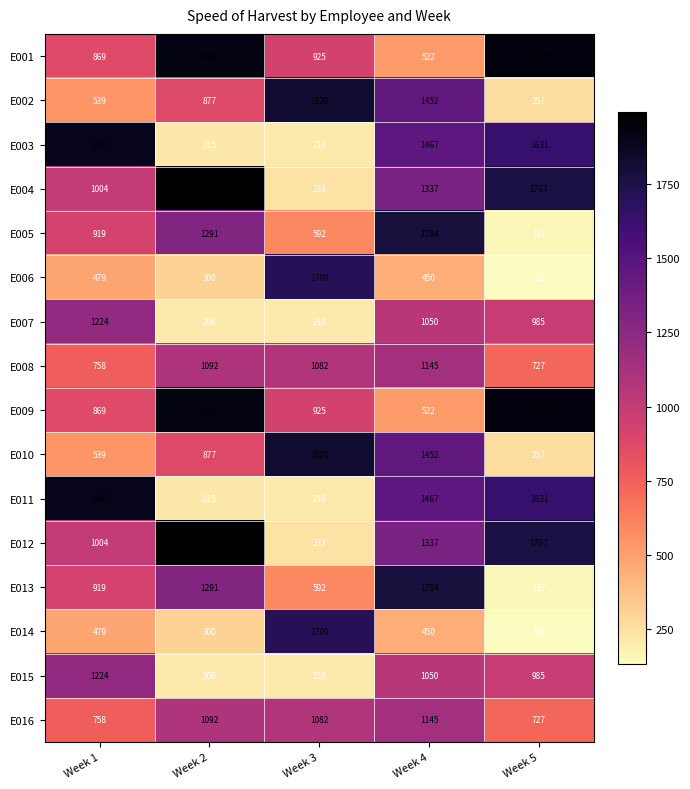

Where does the E008 series first go above 1082?

Week 2